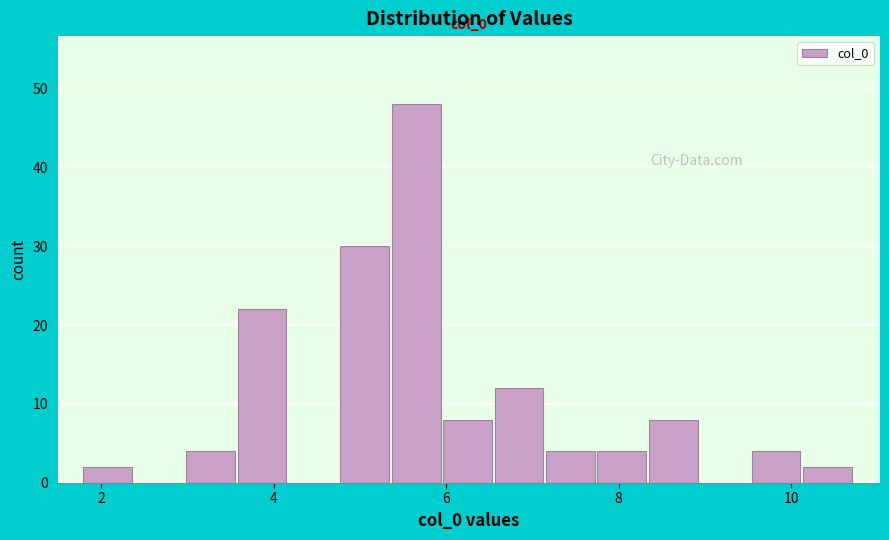

Read against the x-axis, roughly where is the centre of the tallest bar?

5.6